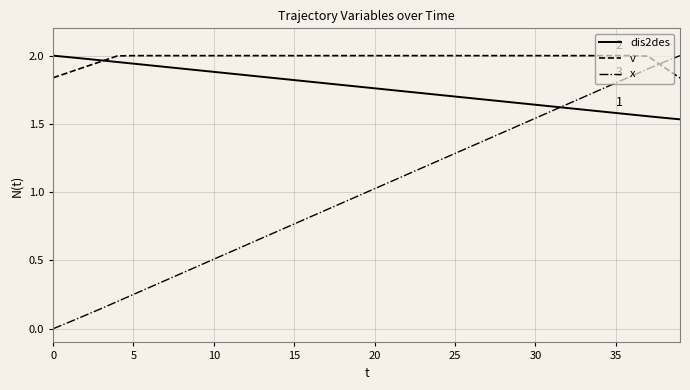

List the series in order of their overall mean, highest first.

v, dis2des, x